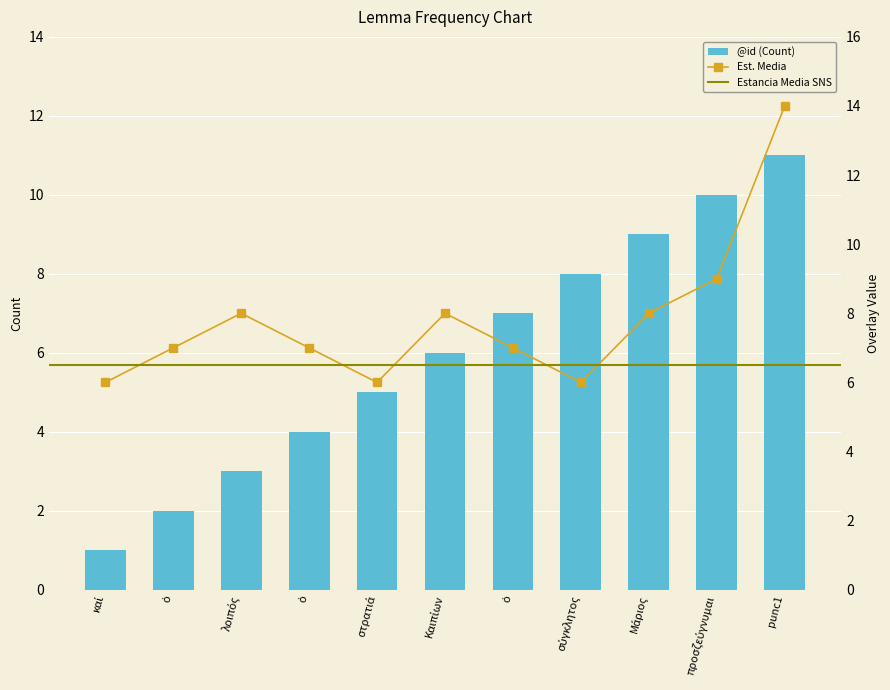

Reading left to right, extract all data points from this chart.

1	2	3	4	5	6	7	8	9	10	11